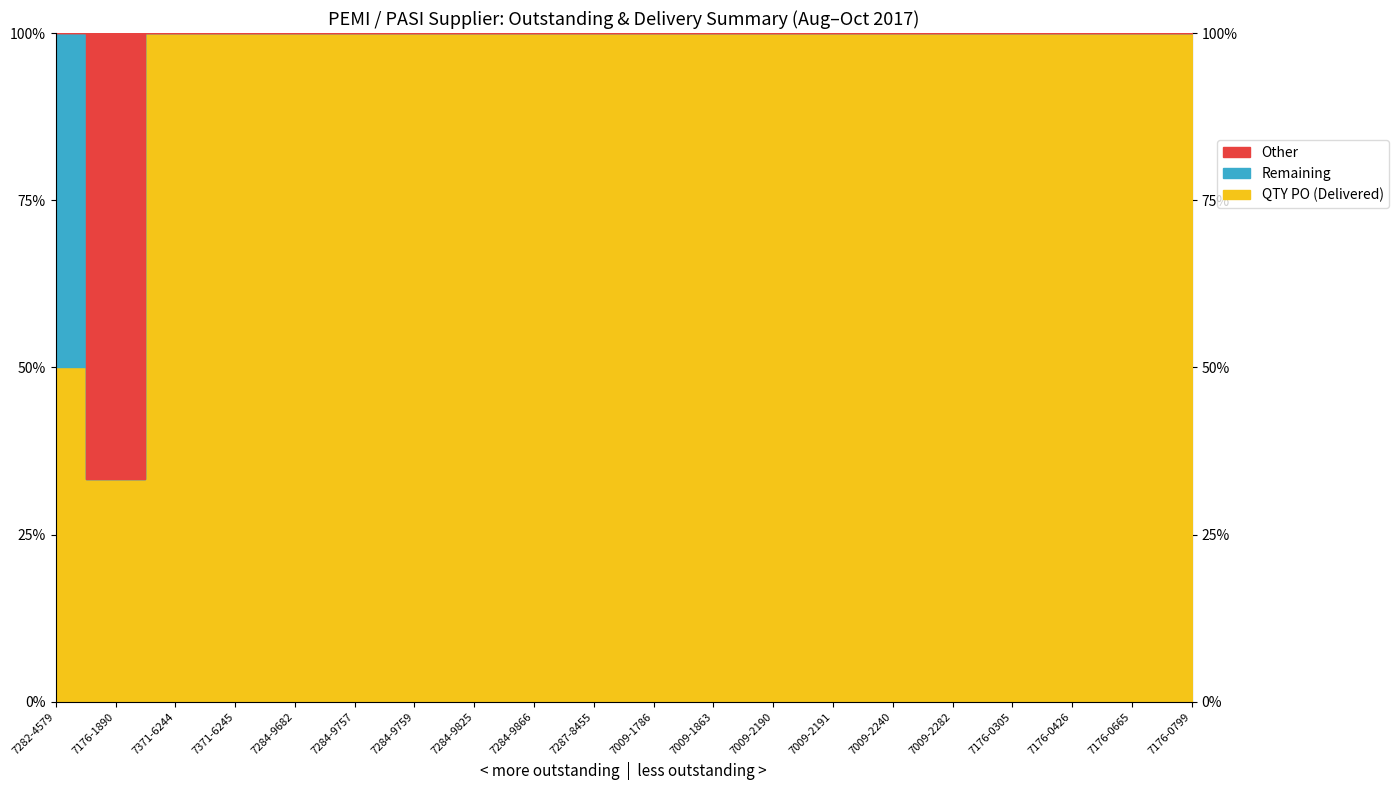

True or false: QTY PO and PASI DELIVERY QTY intersect in this chart.

False